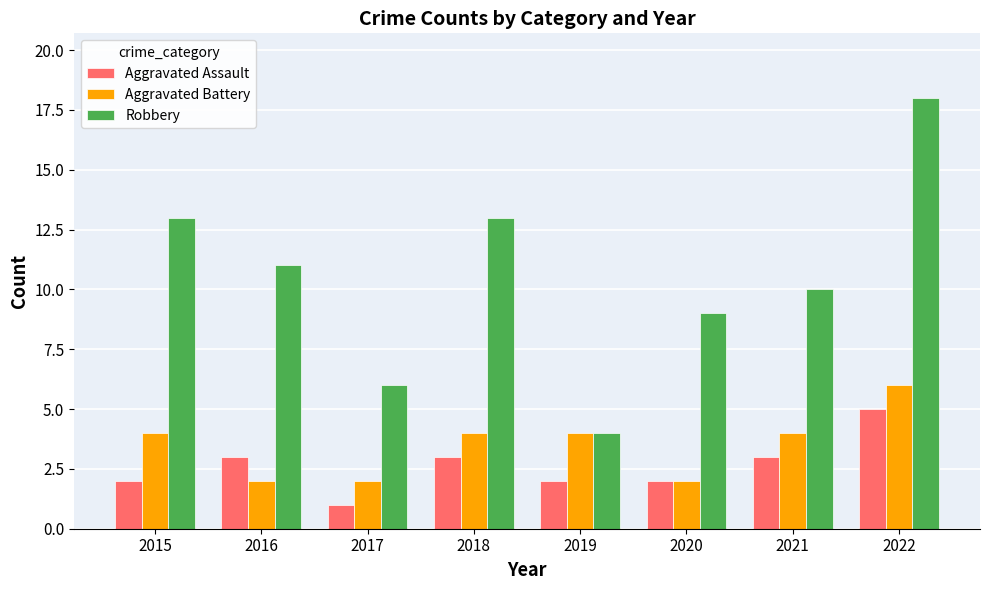

Reading left to right, list all the values displayed in this chart.

Aggravated Assault: 2015=2	2016=3	2017=1	2018=3	2019=2	2020=2	2021=3	2022=5
Aggravated Battery: 2015=4	2016=2	2017=2	2018=4	2019=4	2020=2	2021=4	2022=6
Robbery: 2015=13	2016=11	2017=6	2018=13	2019=4	2020=9	2021=10	2022=18